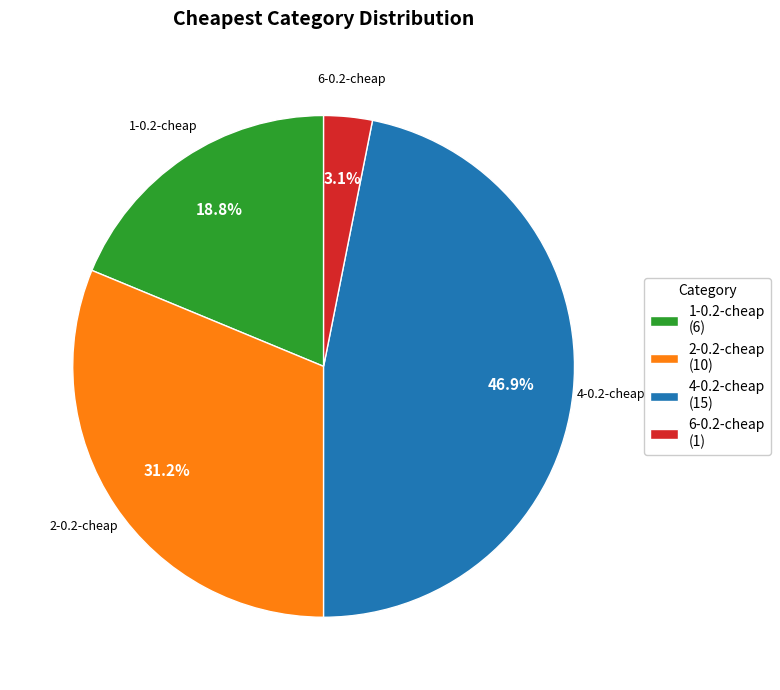

Does 2-0.2-cheap (10) represent more than half of the total?

No